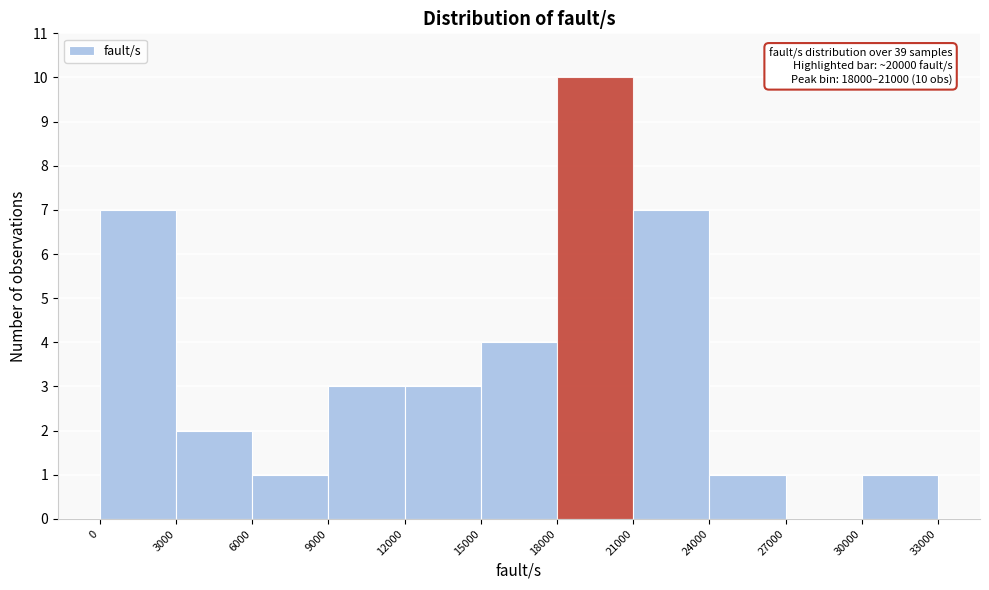

Which range on the x-axis has the tallest bar?

18000 to 21000